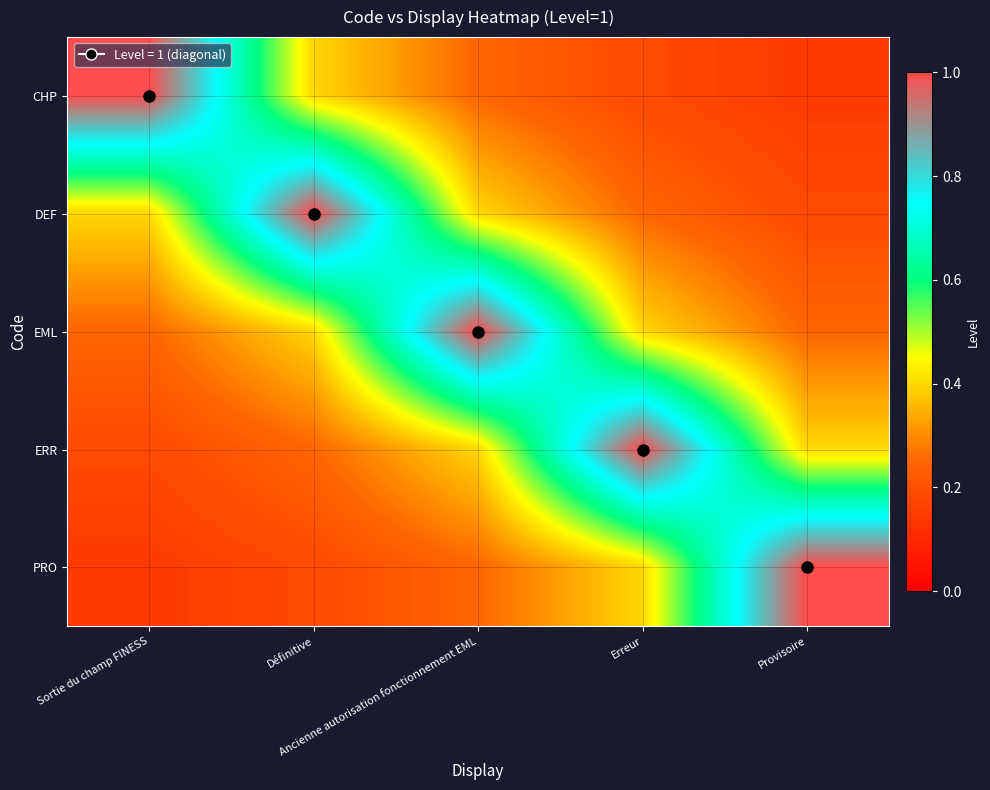

Reading left to right, extract all data points from this chart.

CHP: Sortie du champ FINESS=1.0	Définitive=0.4	Ancienne autorisation fonctionnement EML=0.2	Erreur=0.2	Provisoire=0.1
DEF: Sortie du champ FINESS=0.4	Définitive=1.0	Ancienne autorisation fonctionnement EML=0.4	Erreur=0.2	Provisoire=0.2
EML: Sortie du champ FINESS=0.2	Définitive=0.4	Ancienne autorisation fonctionnement EML=1.0	Erreur=0.4	Provisoire=0.2
ERR: Sortie du champ FINESS=0.2	Définitive=0.2	Ancienne autorisation fonctionnement EML=0.4	Erreur=1.0	Provisoire=0.4
PRO: Sortie du champ FINESS=0.1	Définitive=0.2	Ancienne autorisation fonctionnement EML=0.2	Erreur=0.4	Provisoire=1.0